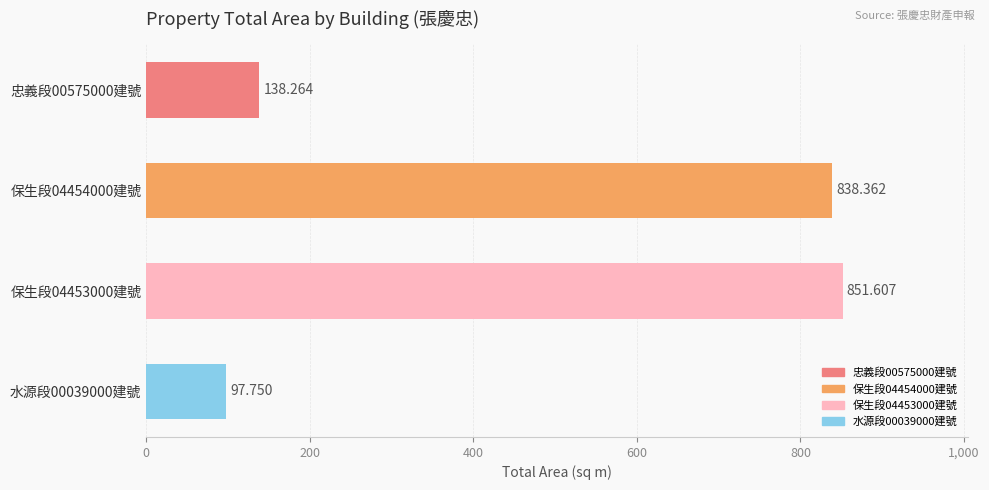

How many data points are less than 838?

2